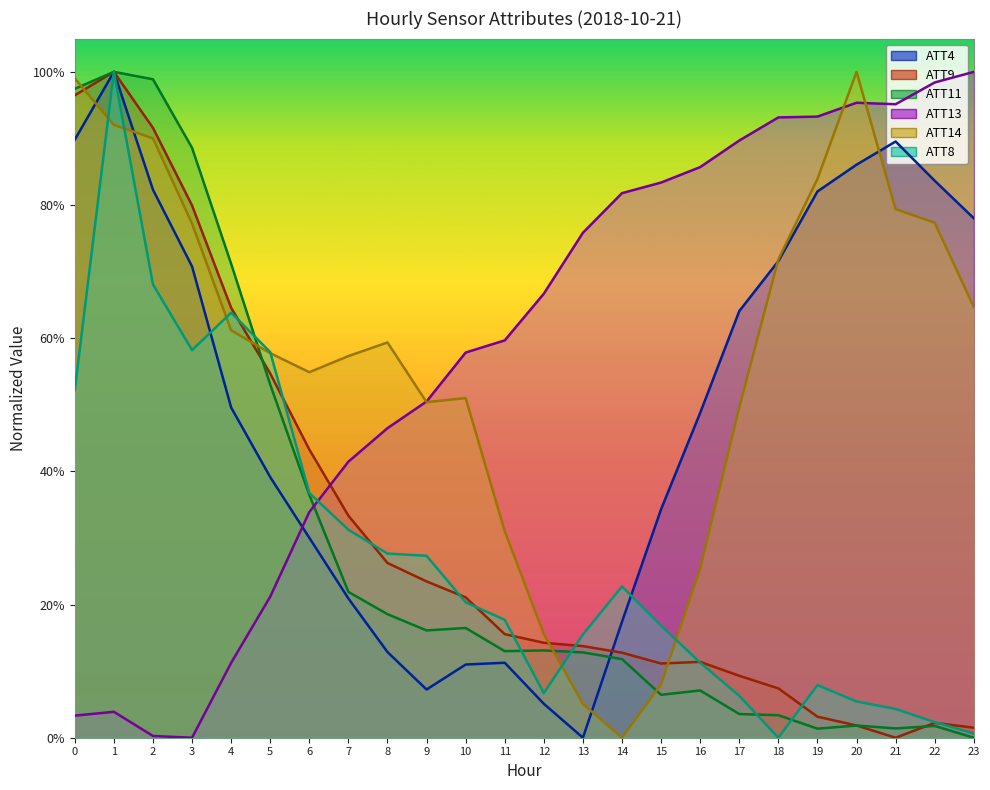

What is the approximate value of ATT11 at 7?

0.2